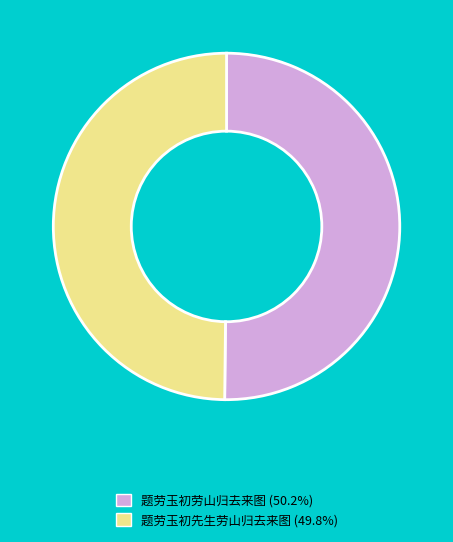

Is it true that 题劳玉初劳山归去来图 is 50% of the pie?

True